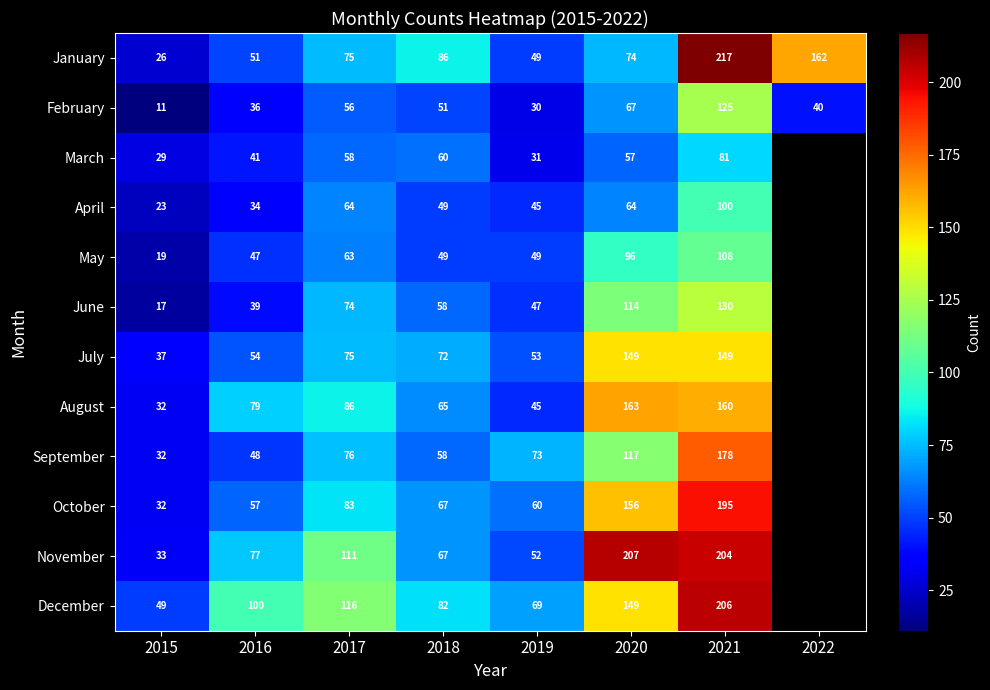

Between 2015 and 2019, which series saw the biggest shift?

September